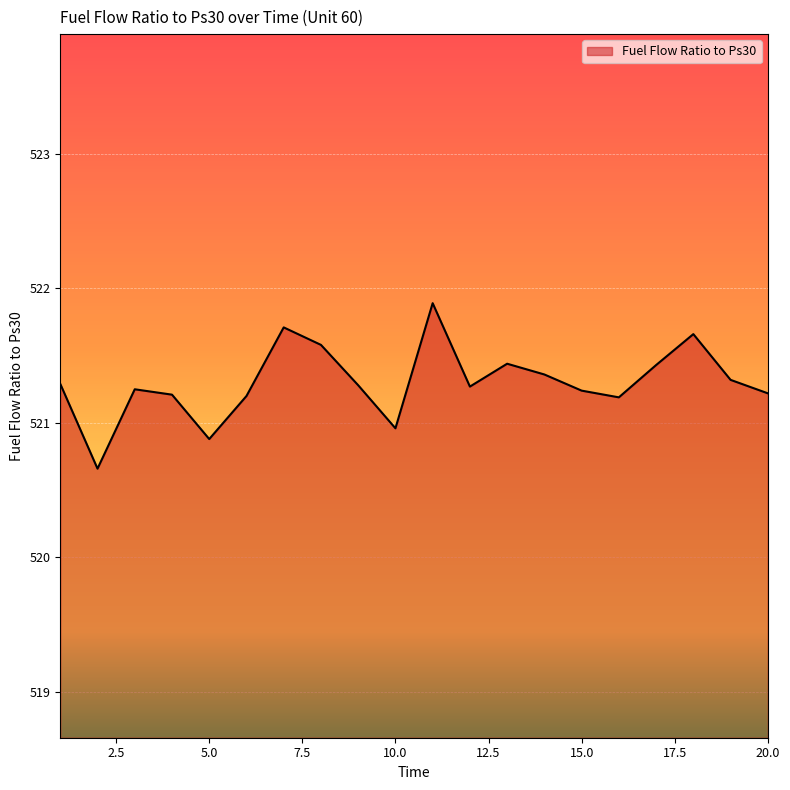

What is the difference between the maximum and minimum values?

1.2